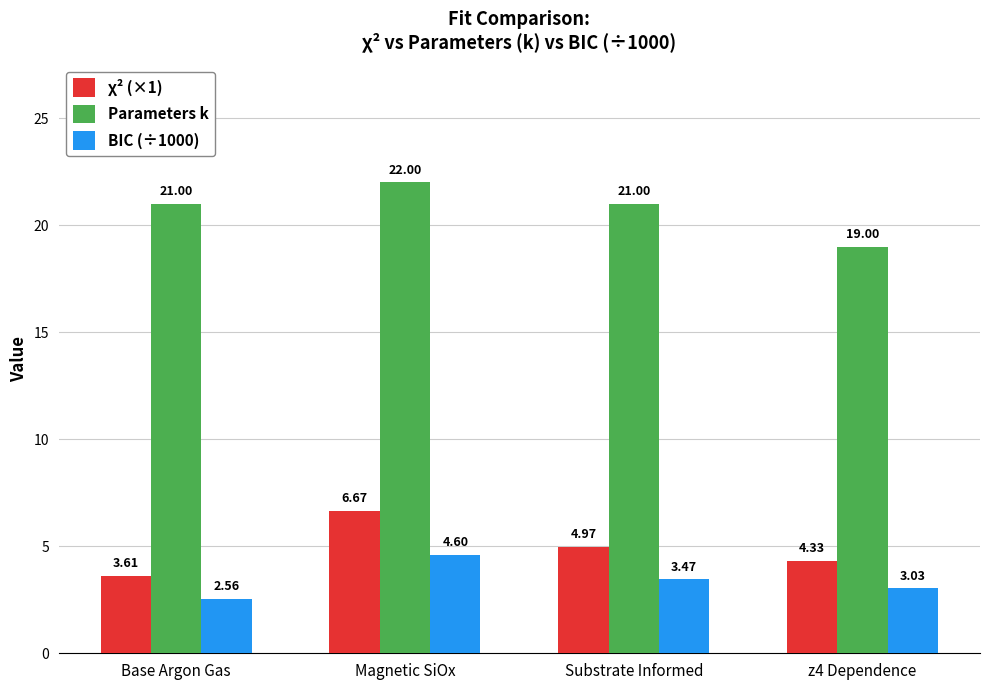

Which category has the lowest value in the Parameters k series?

z4 Dependence